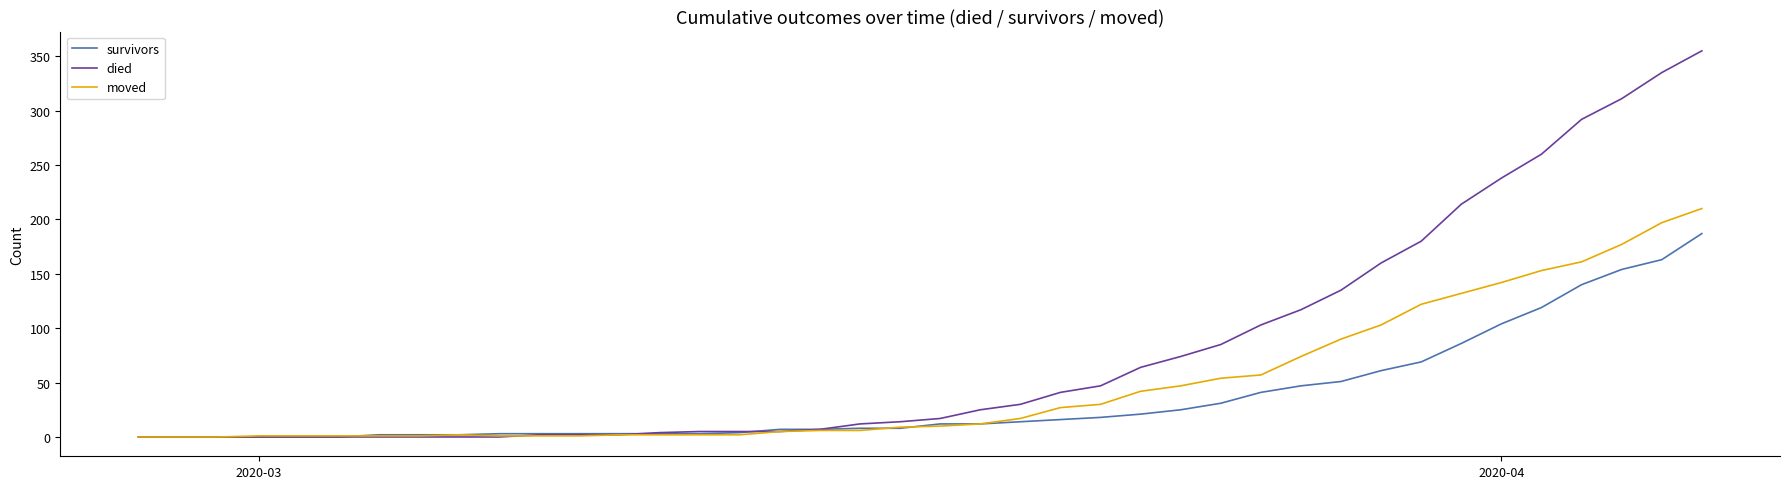

What is the highest value of the moved series?

210